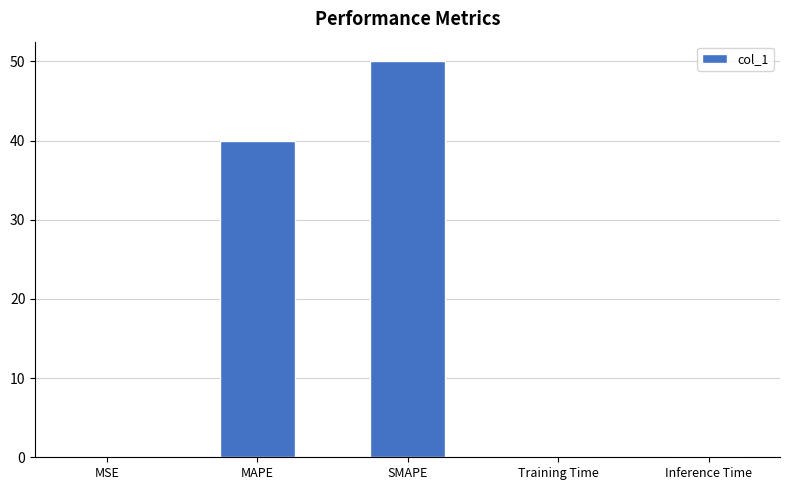

Are the bars horizontal?

No